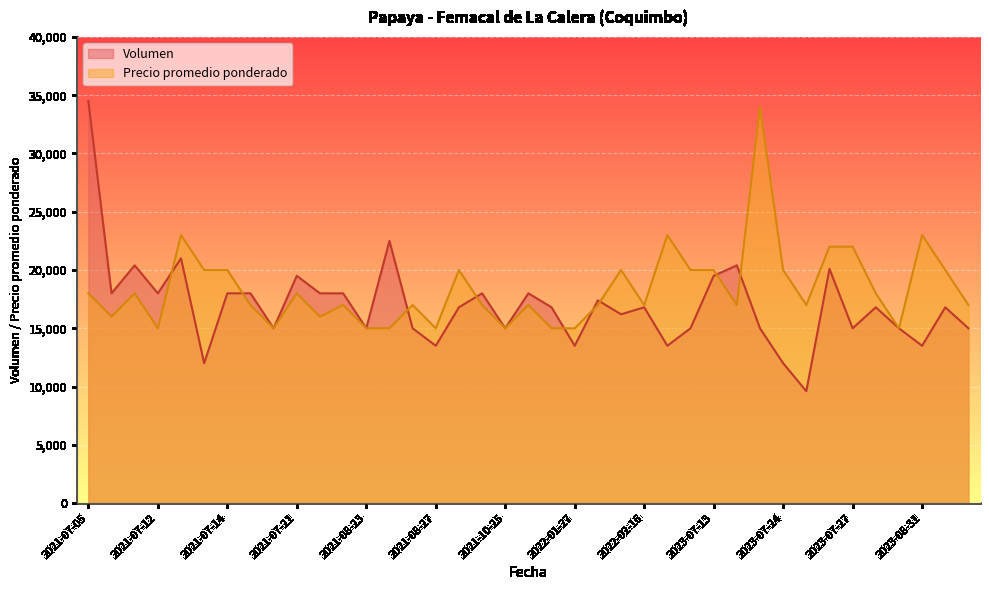

Is the value of Precio promedio ponderado at 2023-07-19 greater than the value of Volumen at 2023-07-13?

Yes